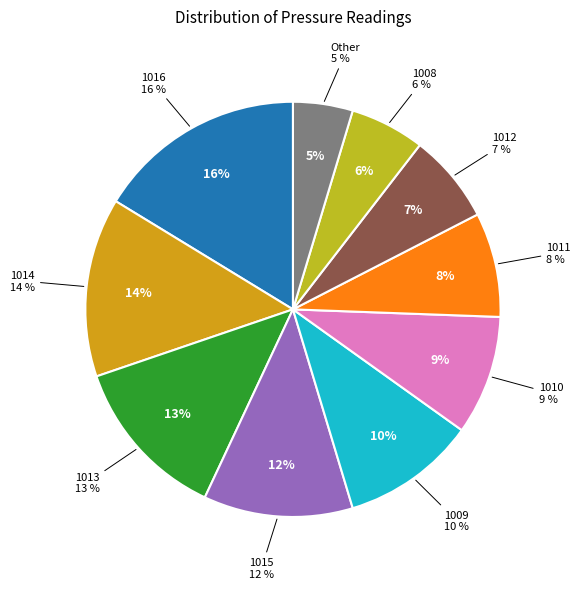

Count the number of slices in the pie.

10